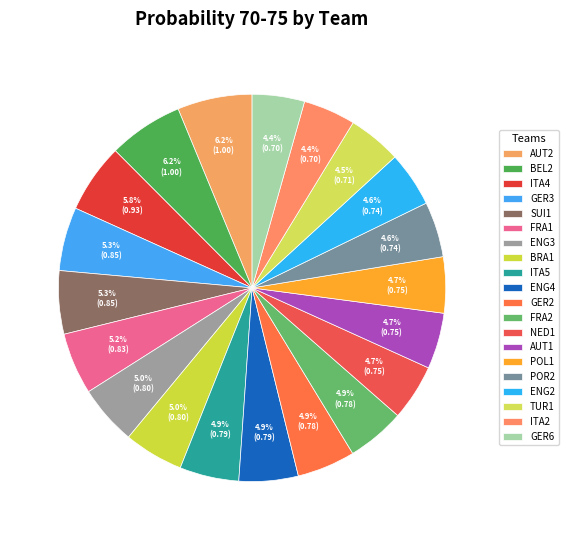

To the nearest percent, what is the difference between the SUI1 and TUR1 slice percentages?

1%